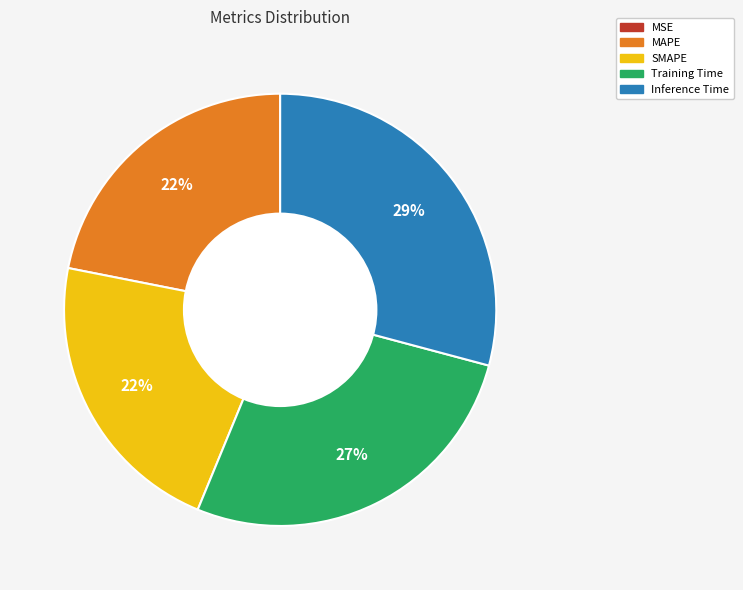

Does any single category account for the majority?

No